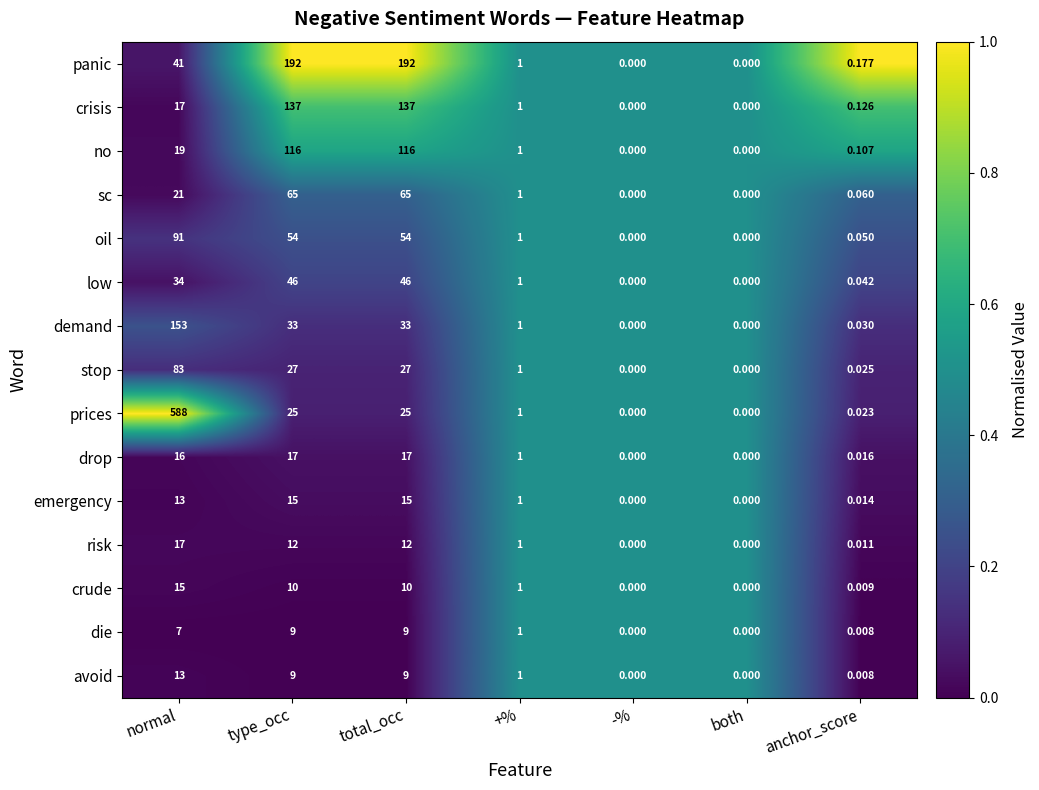

What is the total value across all series at type_occ?

767.0